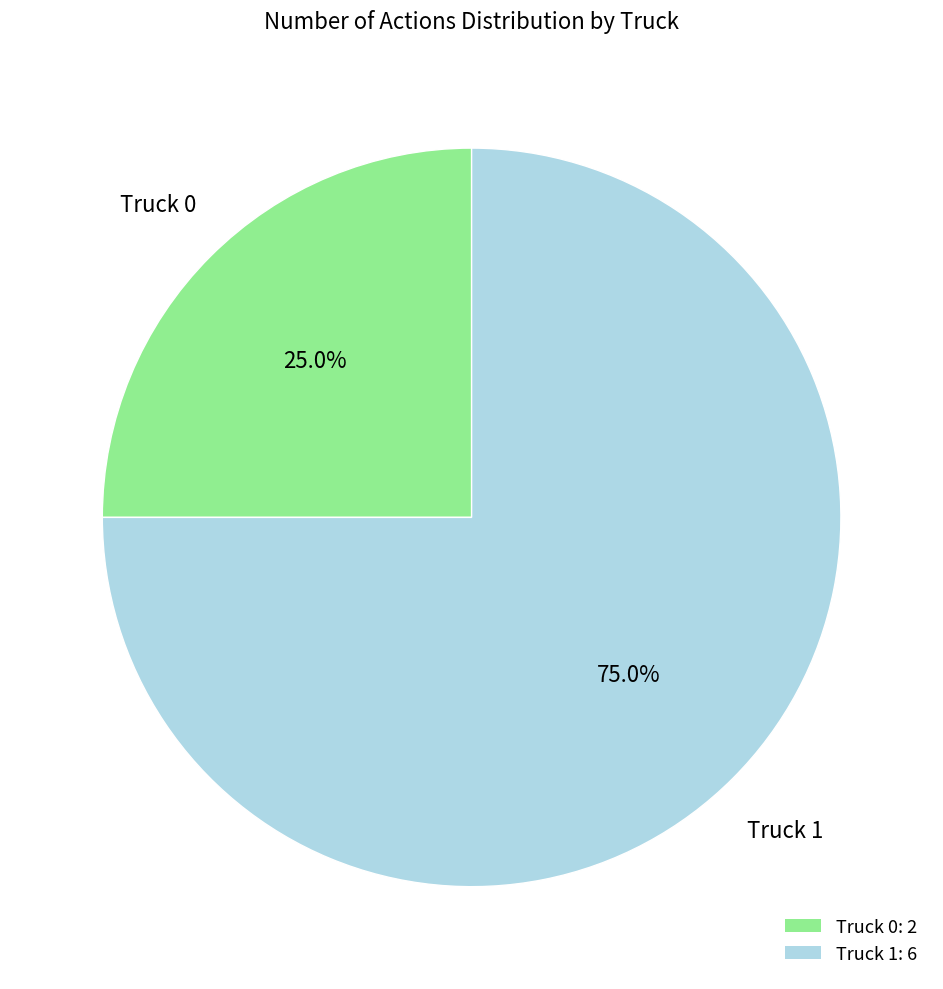

True or false: Truck 0 accounts for 25% of the total.

True